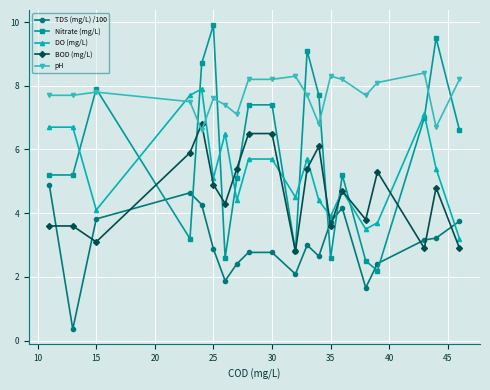

True or false: TDS (mg/L) /100 has more than 2 points higher than both neighbors.

True